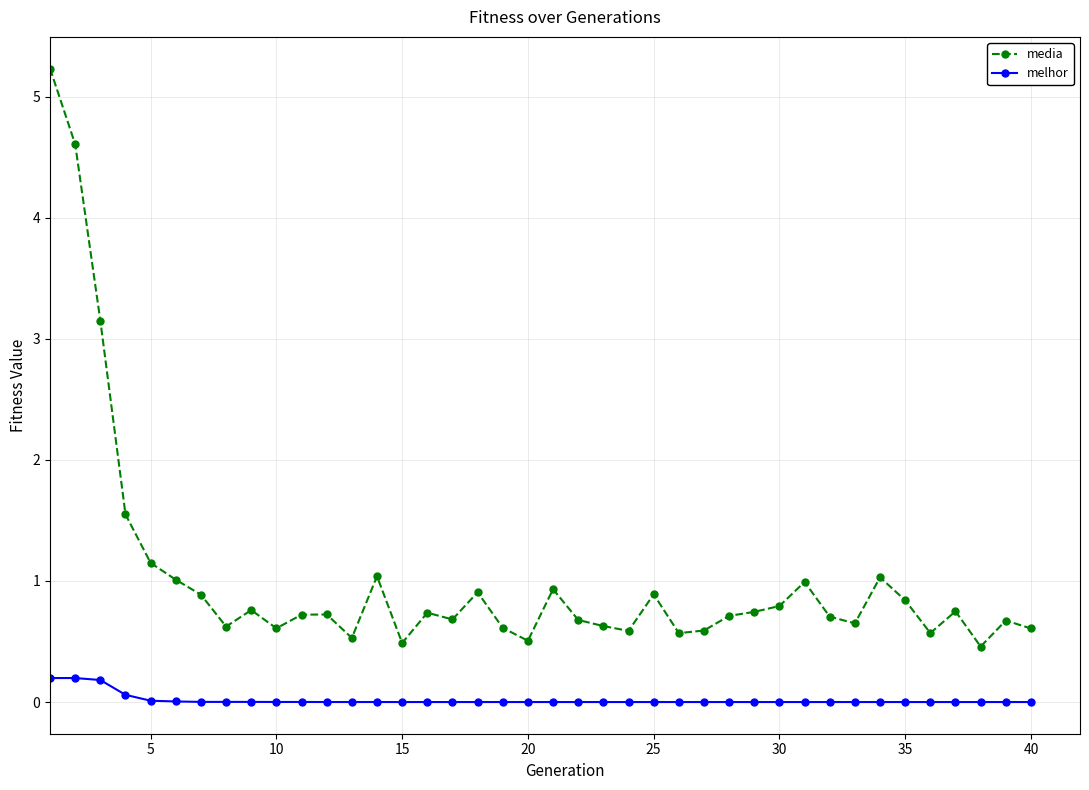

What is the maximum value shown in the chart?

5.2